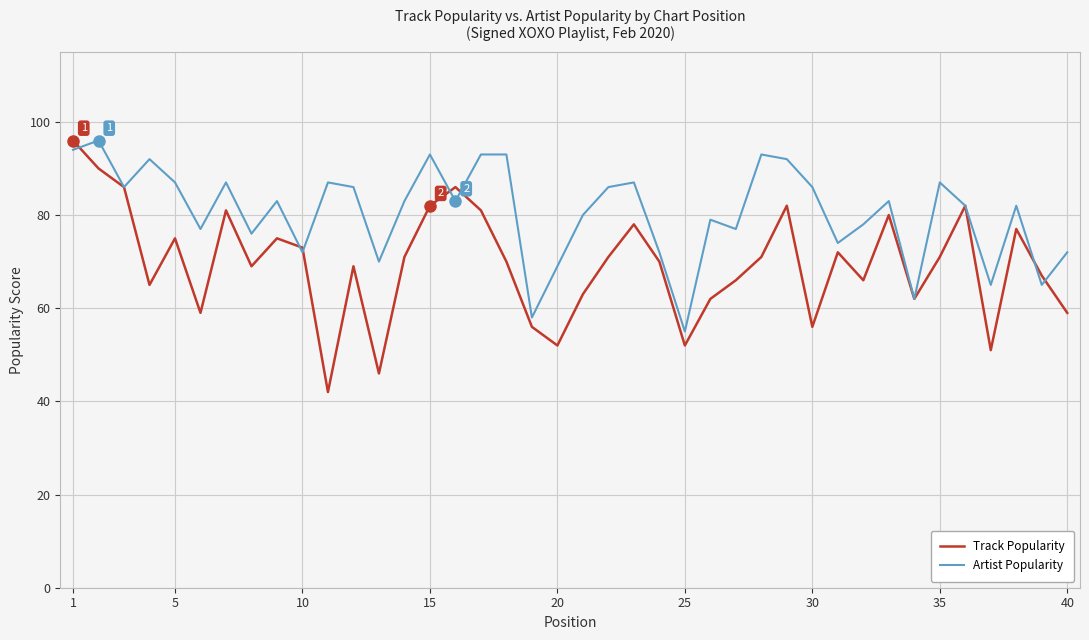

Which series has the widest spread of values?

Track Popularity